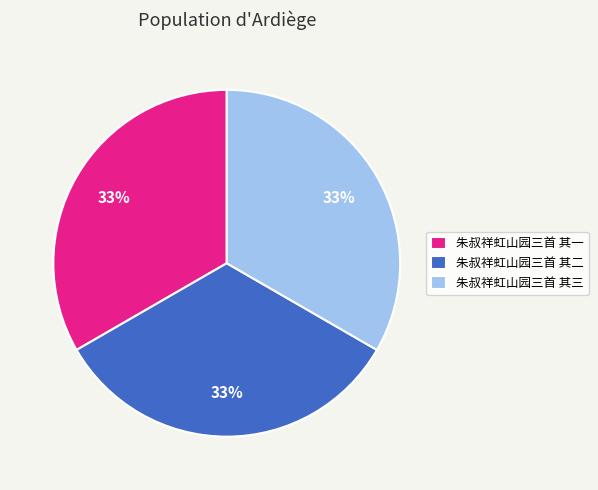

True or false: 朱叔祥虹山园三首 其一 accounts for 33% of the total.

True